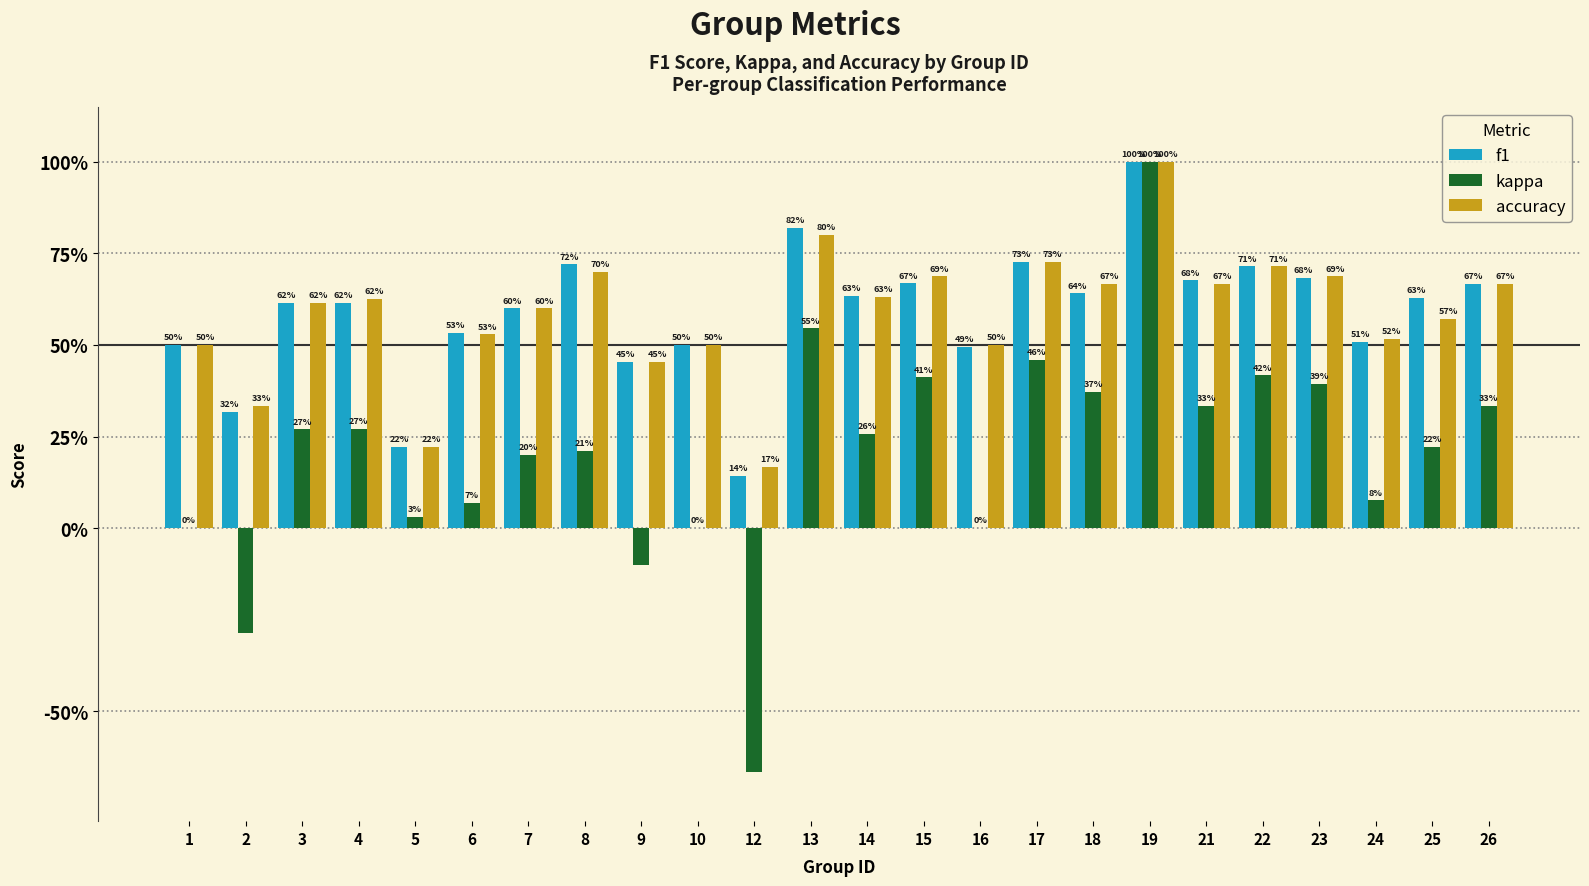

What is the approximate value of f1 at 2?

0.3